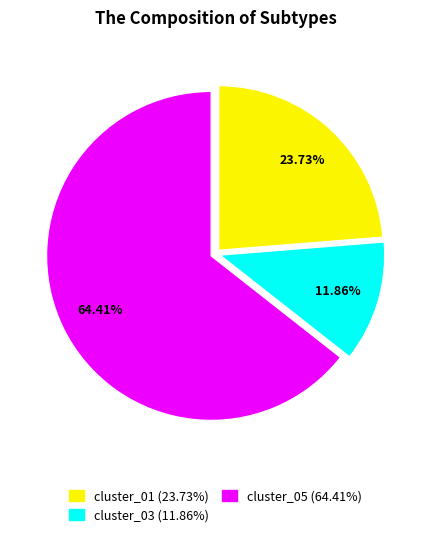

How many segments does this pie chart have?

3